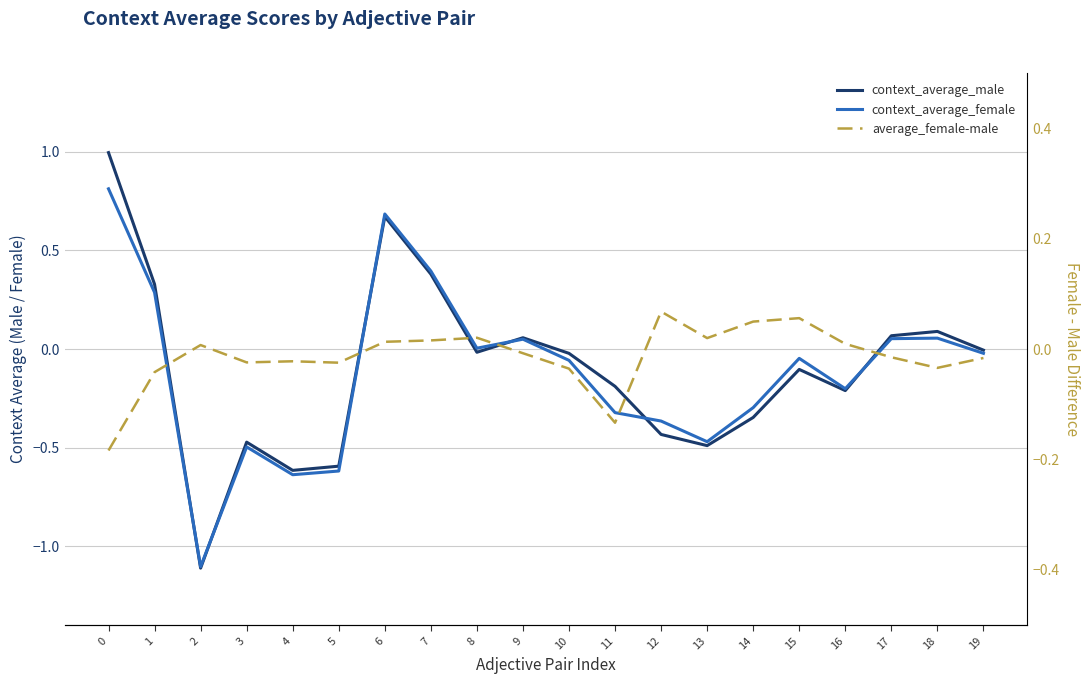

How many values in context_average_female are below zero?

12